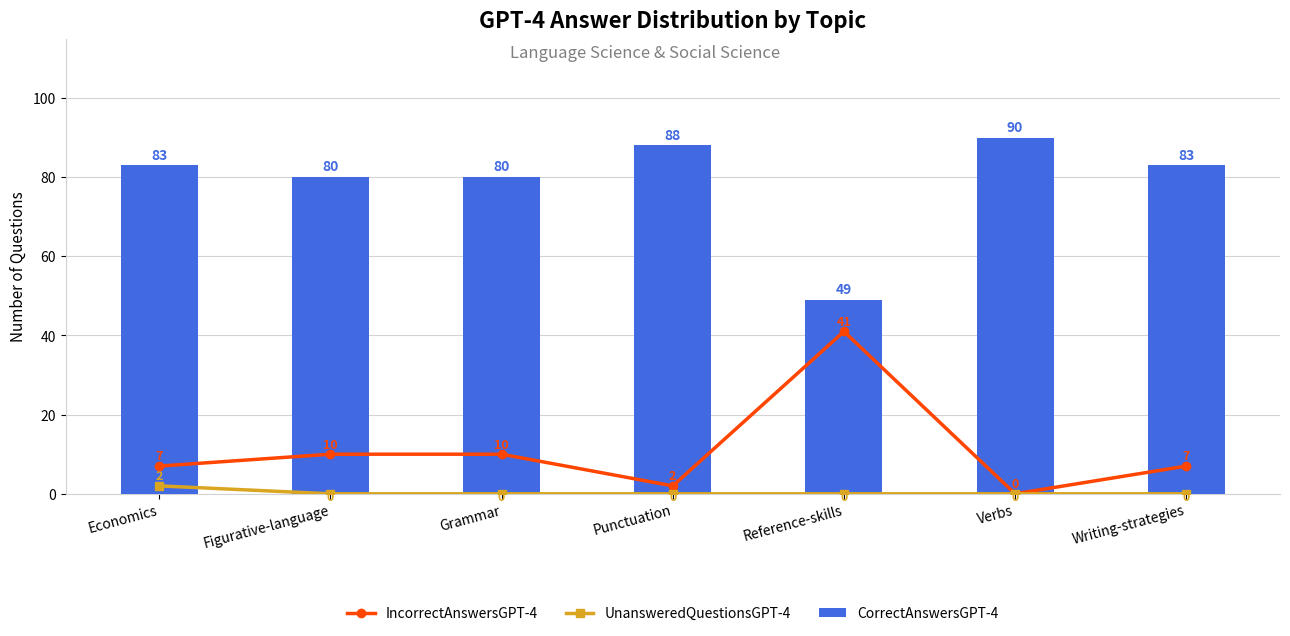

What is the label of the 2nd bar from the right?

Verbs